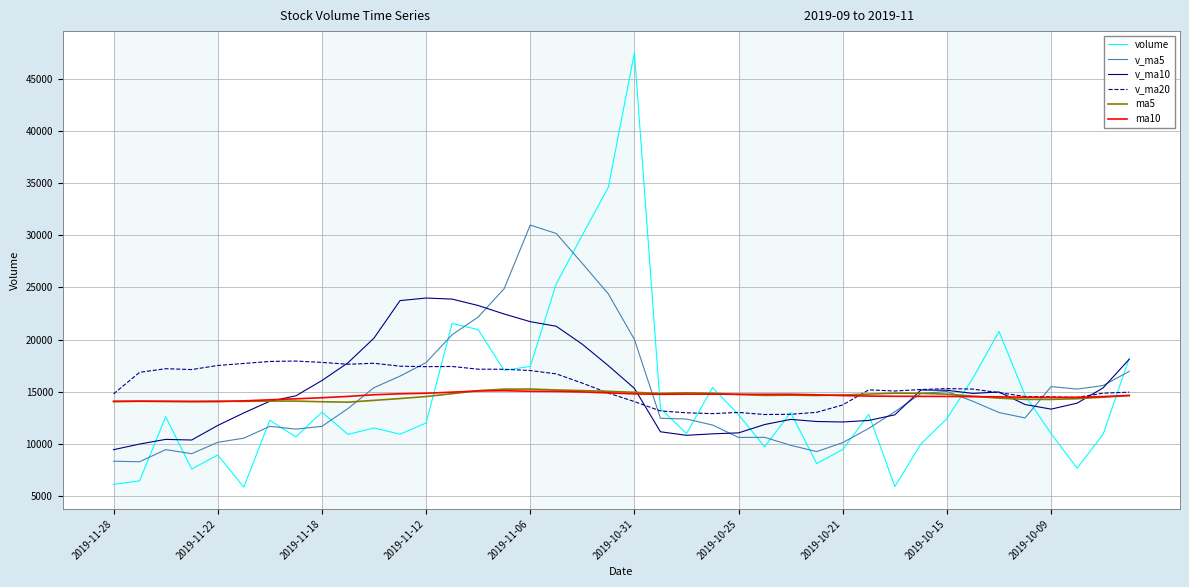

What is the difference between the maximum and minimum values in the v_ma10 series?

14529.3